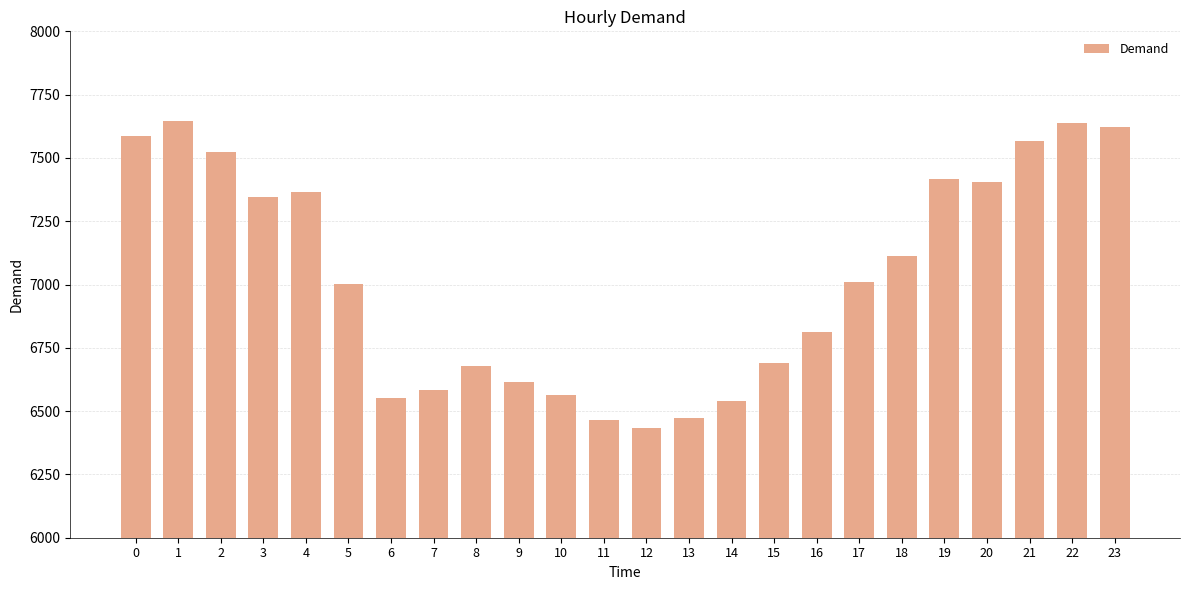

What is the minimum value shown in the chart?

6434